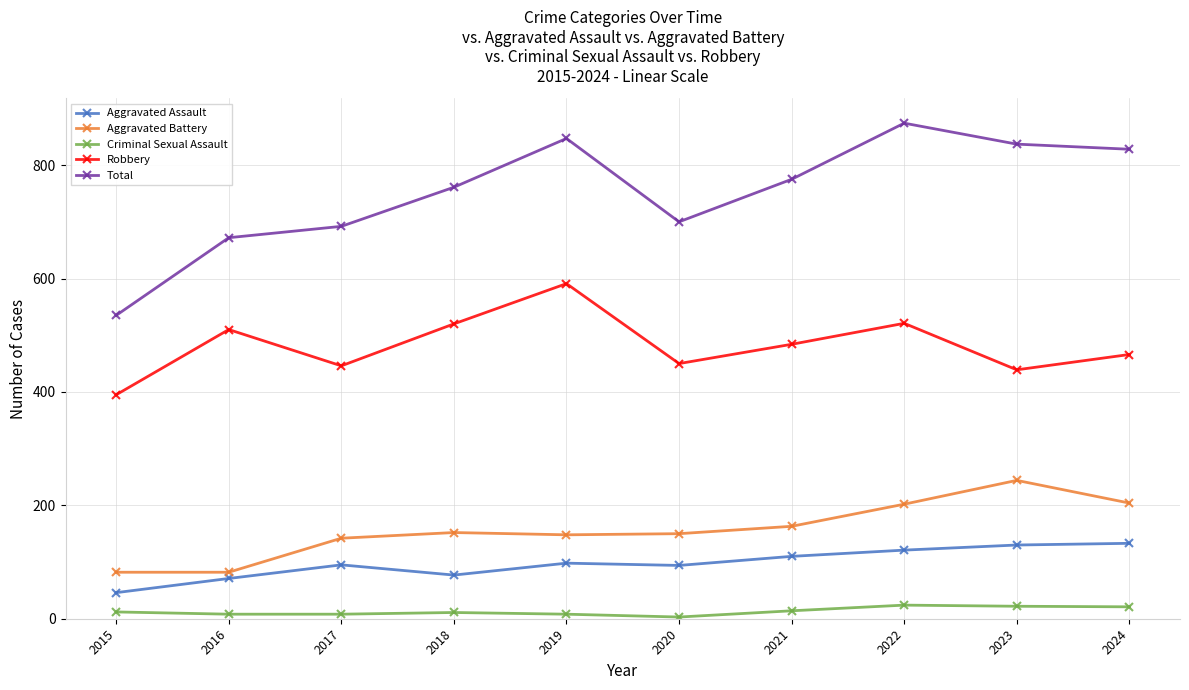

True or false: Robbery has more than 2 interior local peaks.

True